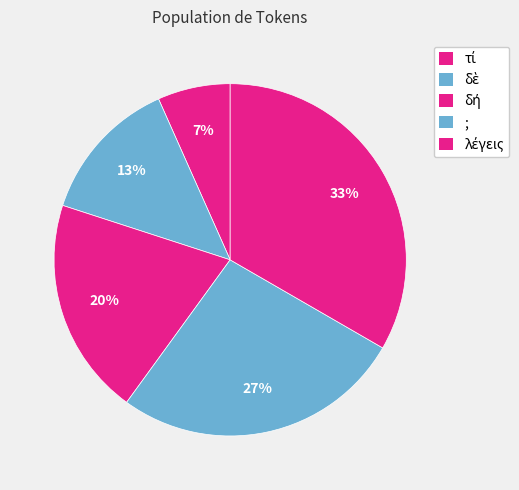

What is the ratio of the value at τί to the value at δὲ?

0.5